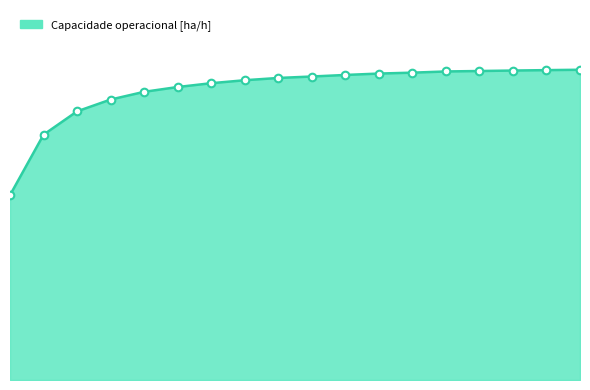

Does the chart have visible grid lines?

No